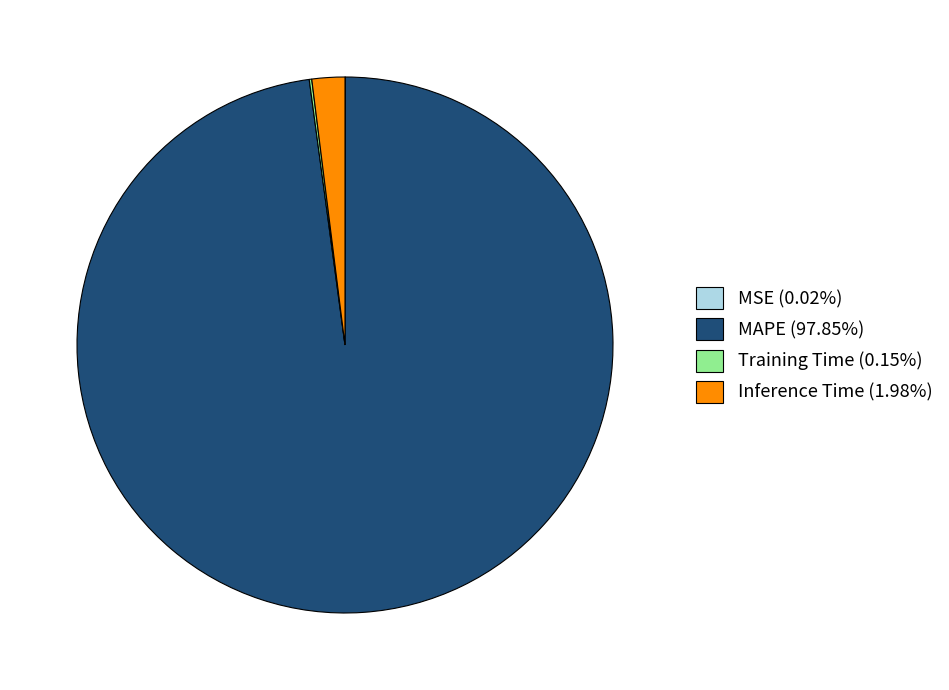

Is Inference Time (1.98%) the majority of the pie?

No